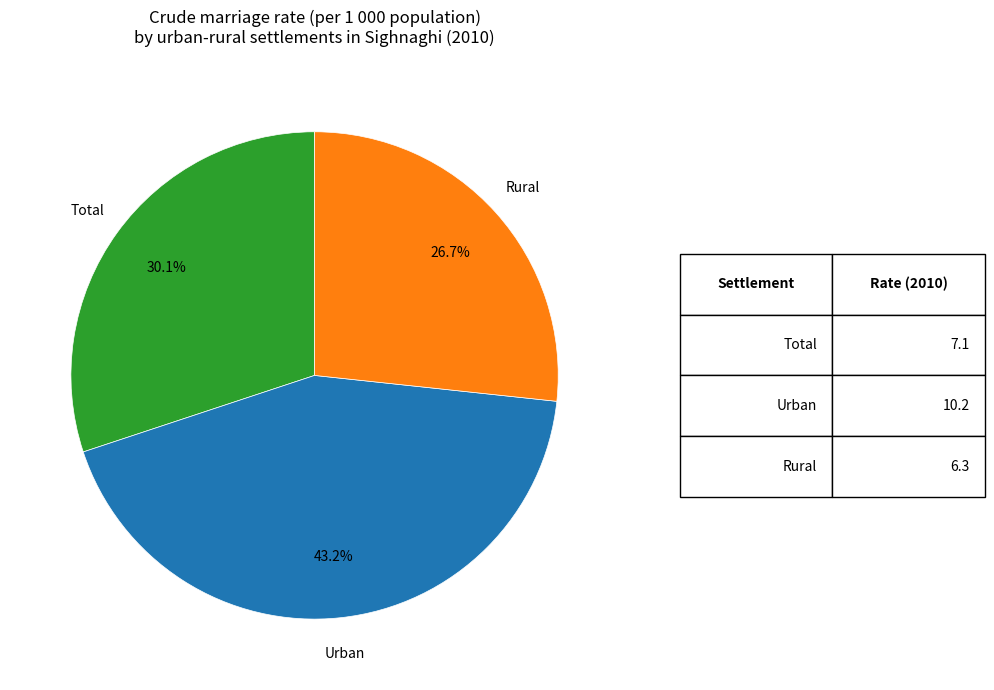

To the nearest percent, what portion does Rural represent?

27%